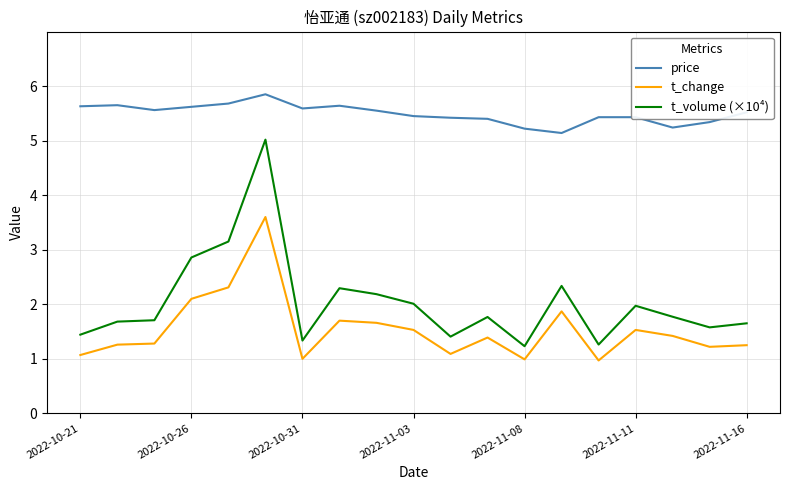

Which series has the largest total across all categories?

price